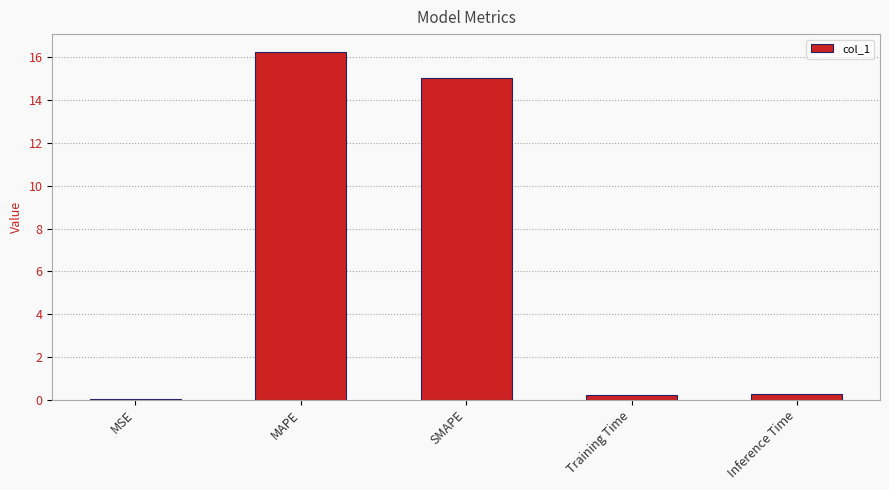

Which has a higher value, MSE or MAPE?

MAPE